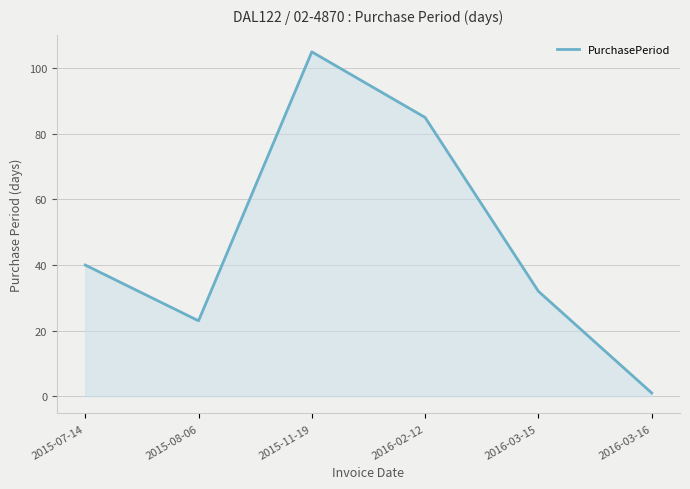

How many categories are shown in the chart?

6